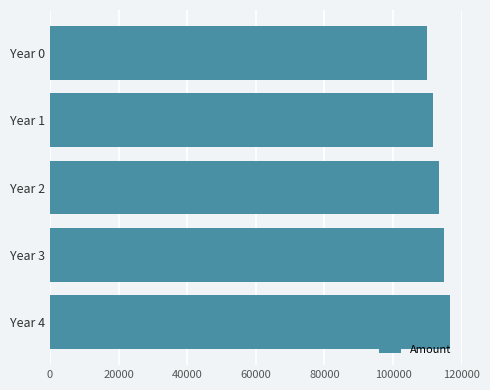

What is the value of the 3rd bar from the top?

113324.8